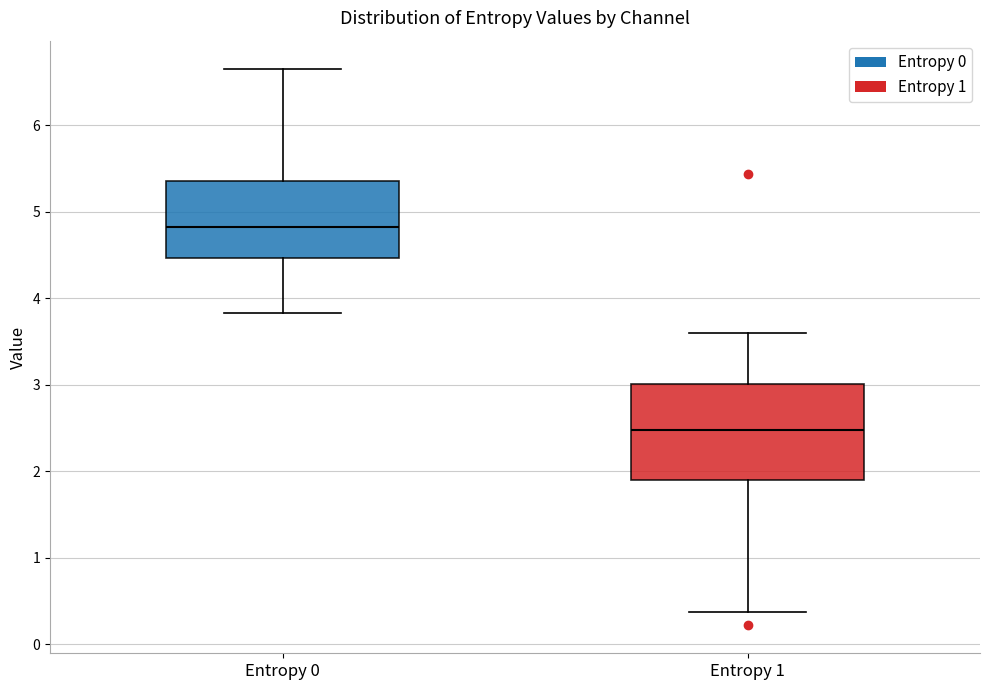

Reading left to right, transcribe this box plot: for each box, give where its median line is, the range the box spans, and where its two whiskers end, as read against the y-axis. The values are not printed on the chart, so give them approximately, as read against the axis.

Entropy 0: median 4.8, box 4.5 to 5.4, whiskers 3.8 to 6.7
Entropy 1: median 2.5, box 1.9 to 3.0, whiskers 0.4 to 3.6